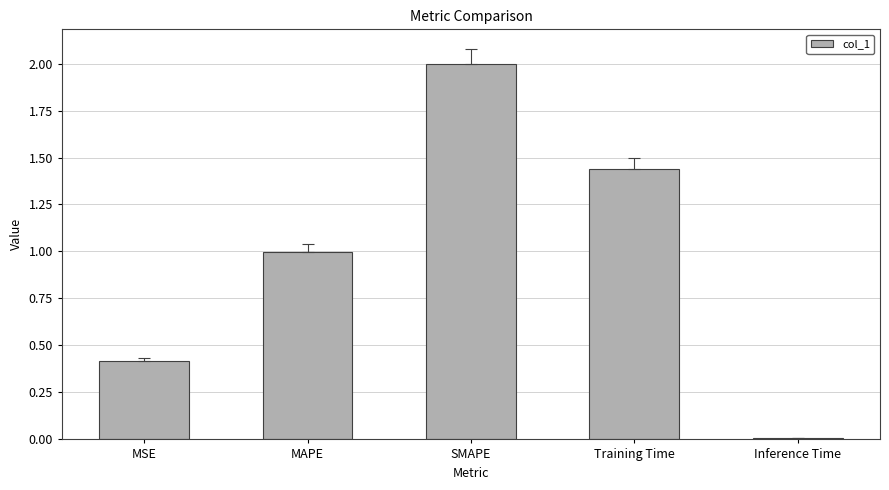

What is the difference between the values at MSE and Training Time?

1.0